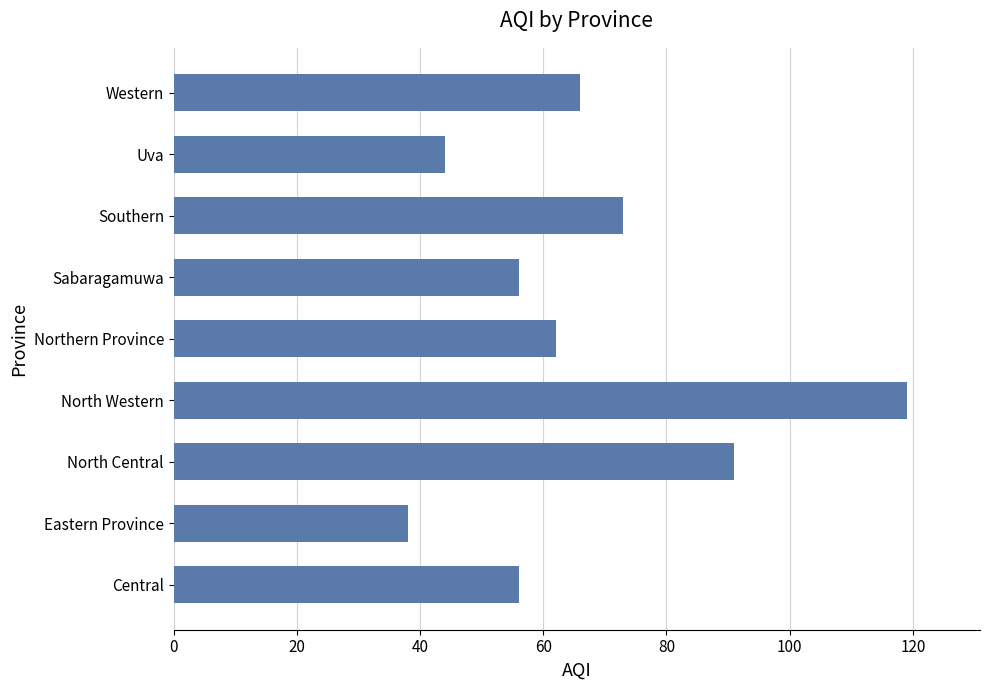

At which label is the value closest to 78?

Southern